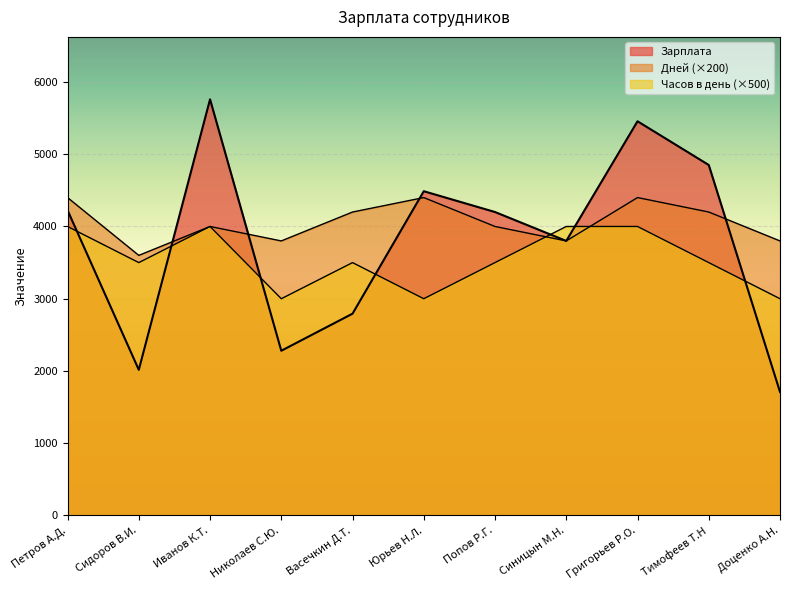

Rank the series at Васечкин Д.Т. from lowest to highest value.

Зарплата, Часов в день, Дней